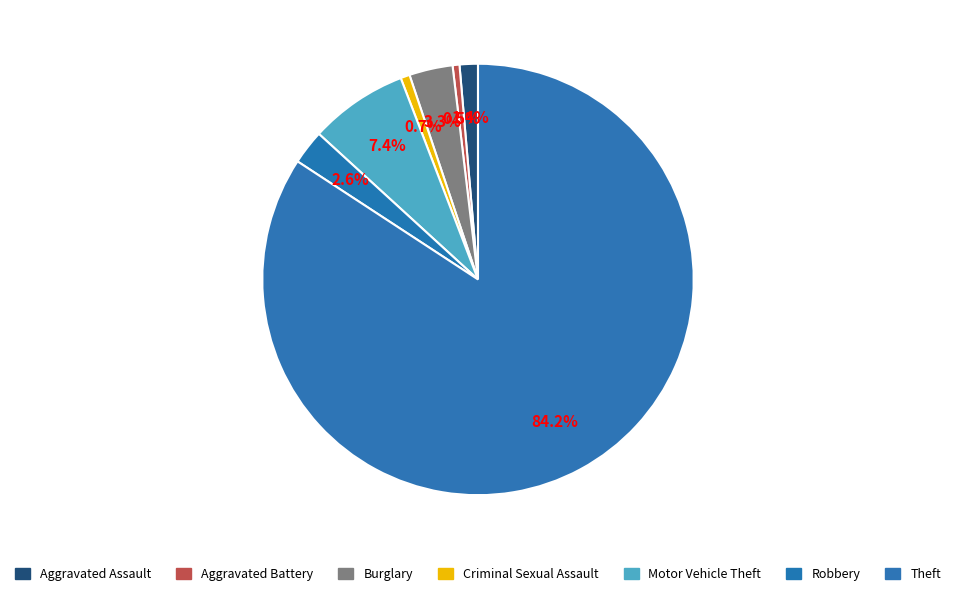

Is Criminal Sexual Assault the majority of the pie?

No